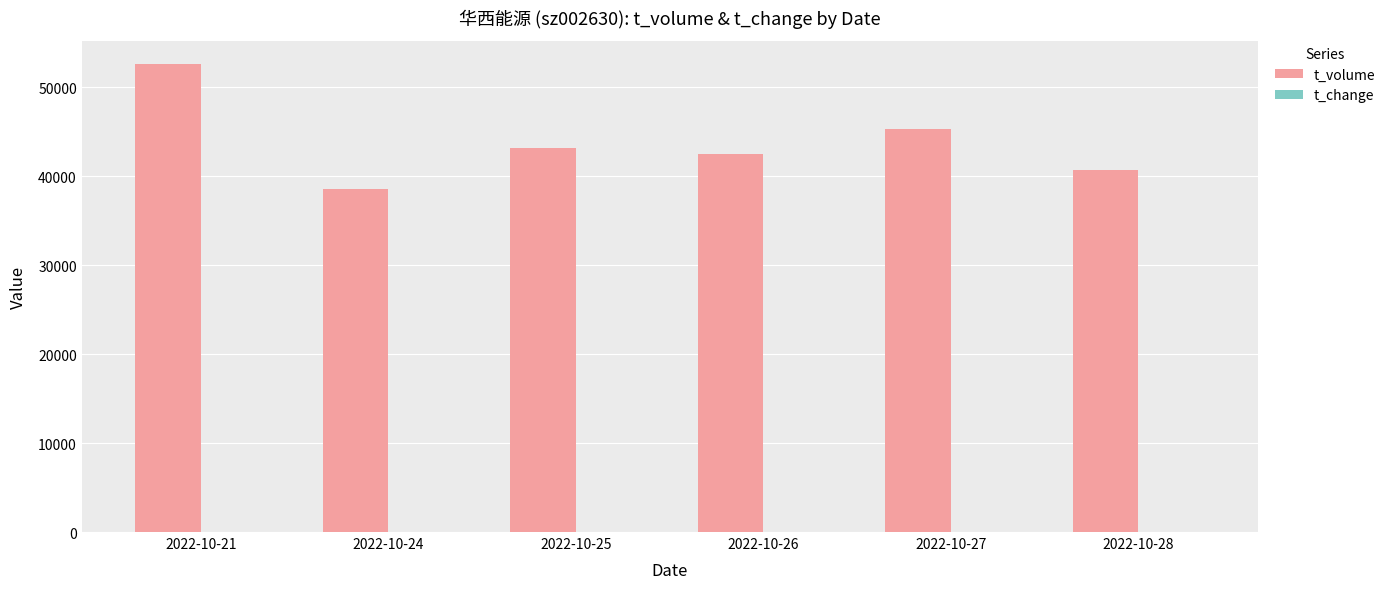

How many groups of bars are there?

6